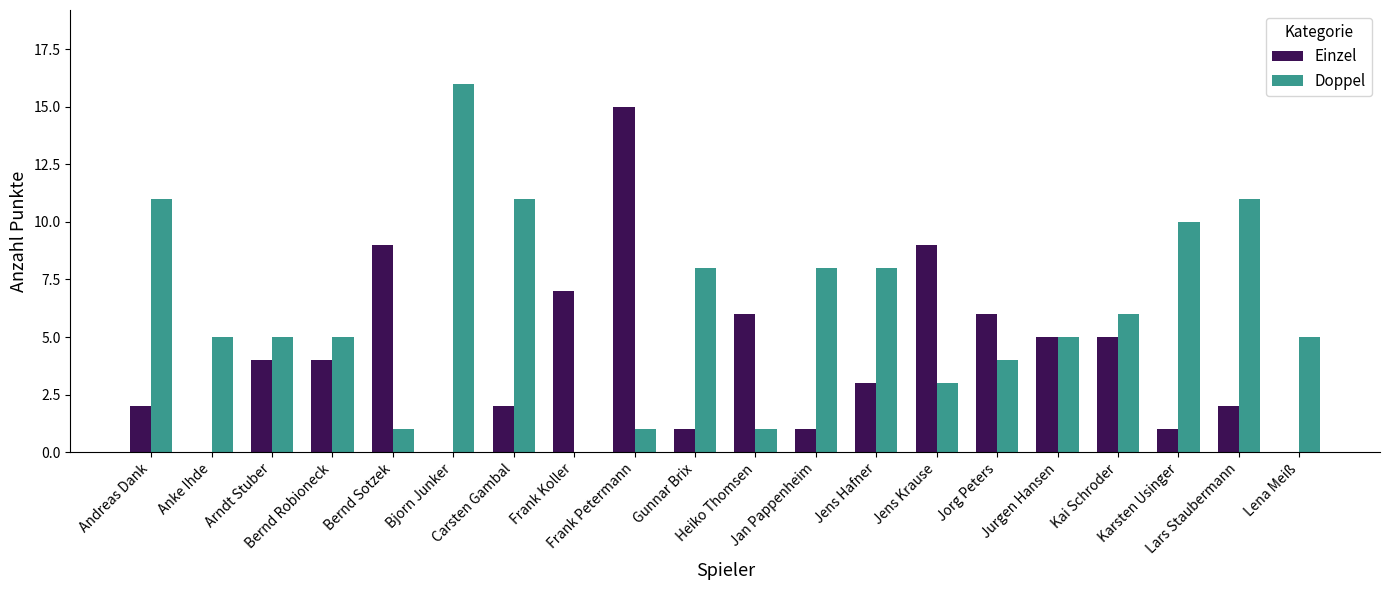

Reading right to left, extract all data points from this chart.

Einzel: Lena Meiß=0	Lars Staubermann=2	Karsten Usinger=1	Kai Schroder=5	Jurgen Hansen=5	Jorg Peters=6	Jens Krause=9	Jens Hafner=3	Jan Pappenheim=1	Heiko Thomsen=6	Gunnar Brix=1	Frank Petermann=15	Frank Koller=7	Carsten Gambal=2	Bjorn Junker=0	Bernd Sotzek=9	Bernd Robioneck=4	Arndt Stuber=4	Anke Ihde=0	Andreas Dank=2
Doppel: Lena Meiß=5	Lars Staubermann=11	Karsten Usinger=10	Kai Schroder=6	Jurgen Hansen=5	Jorg Peters=4	Jens Krause=3	Jens Hafner=8	Jan Pappenheim=8	Heiko Thomsen=1	Gunnar Brix=8	Frank Petermann=1	Frank Koller=0	Carsten Gambal=11	Bjorn Junker=16	Bernd Sotzek=1	Bernd Robioneck=5	Arndt Stuber=5	Anke Ihde=5	Andreas Dank=11